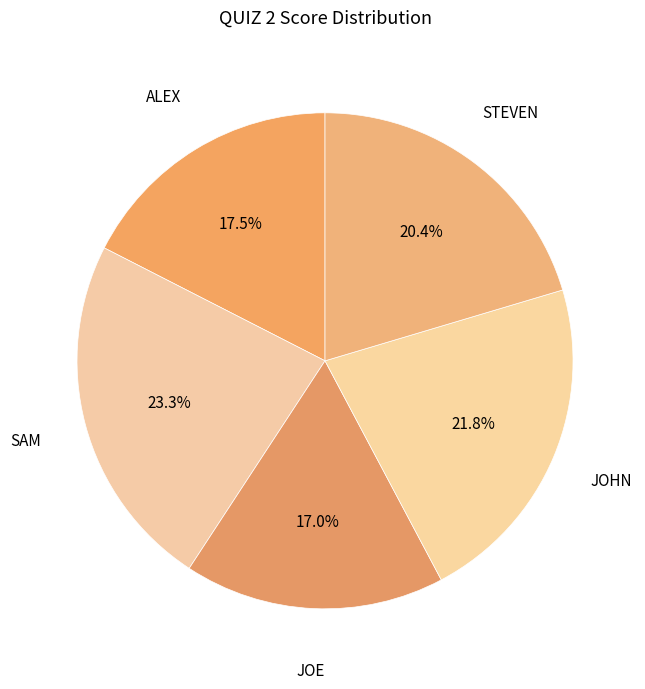

What is the largest slice in the pie chart?

SAM